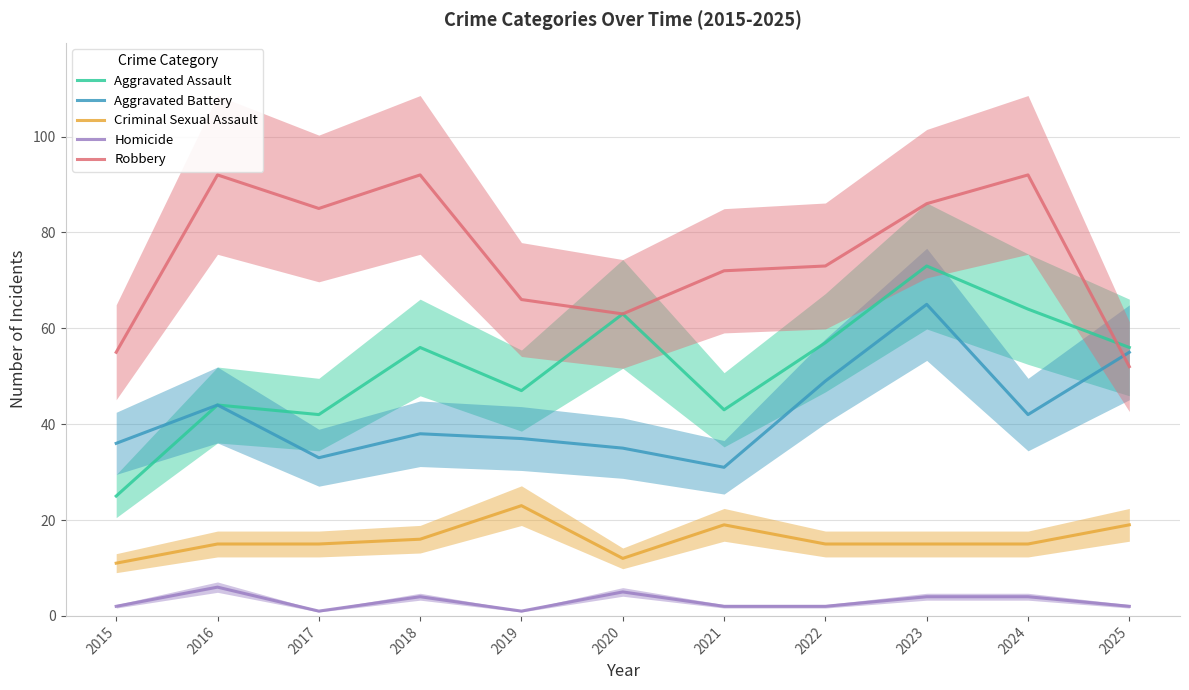

Is this an area chart (filled region under the line)?

No